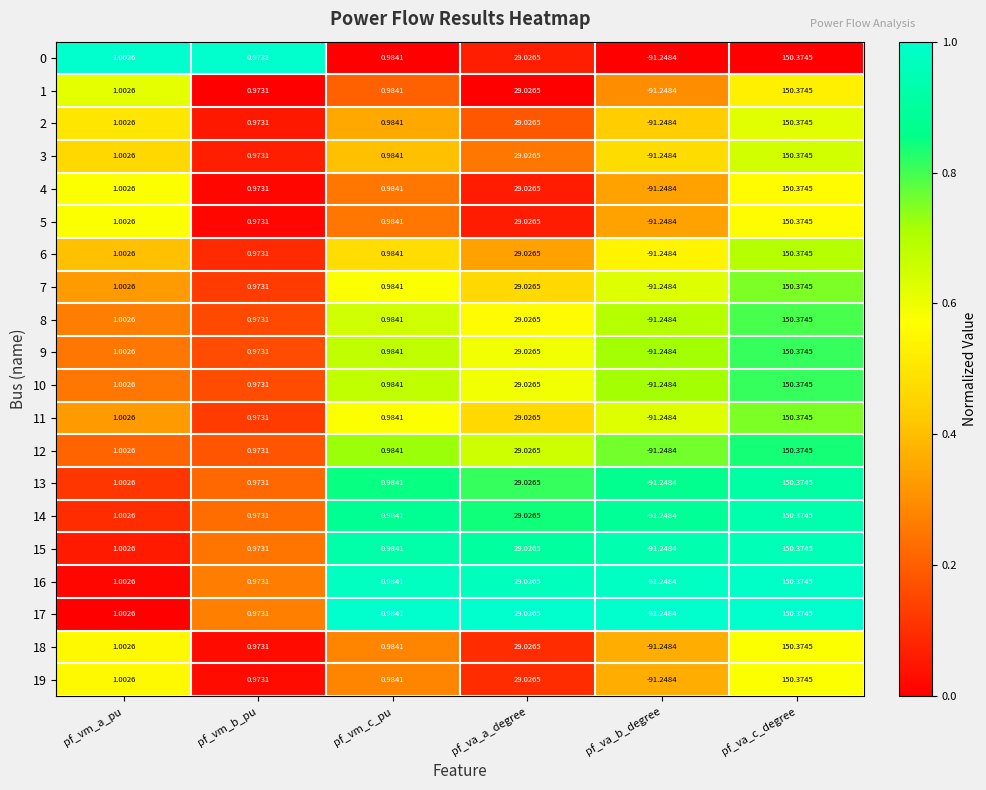

At which category is the sum across all series the highest?

pf_va_c_degree